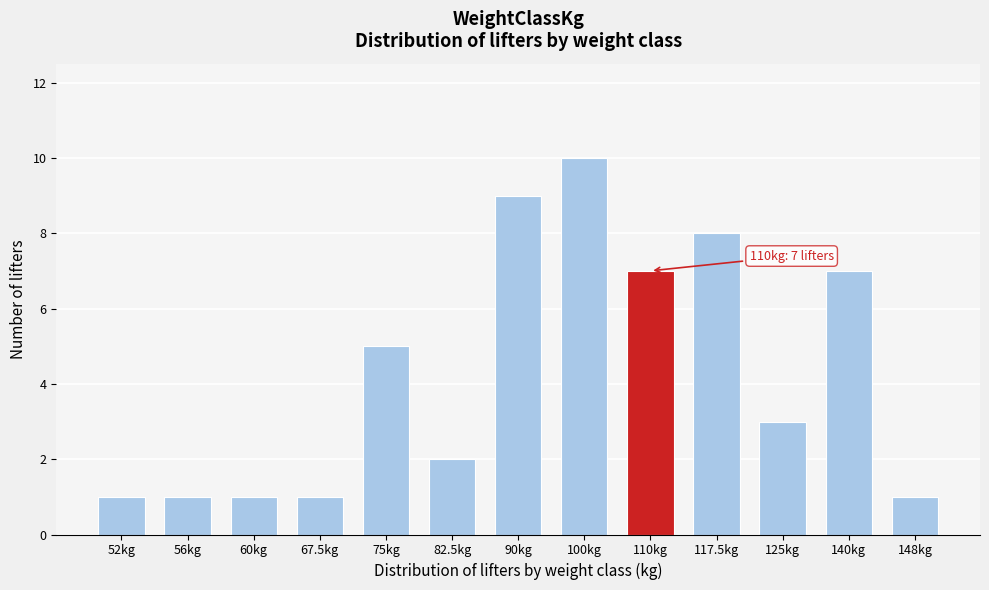

Reading right to left, transcribe all the data shown in this chart.

148kg=1	140kg=7	125kg=3	117.5kg=8	110kg=7	100kg=10	90kg=9	82.5kg=2	75kg=5	67.5kg=1	60kg=1	56kg=1	52kg=1